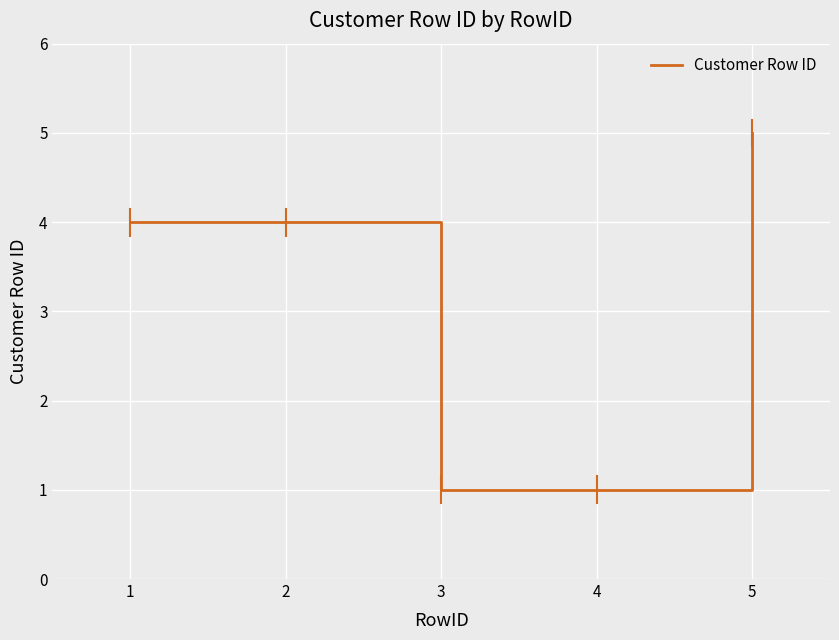

Reading left to right, list all the values displayed in this chart.

4	4	1	1	5